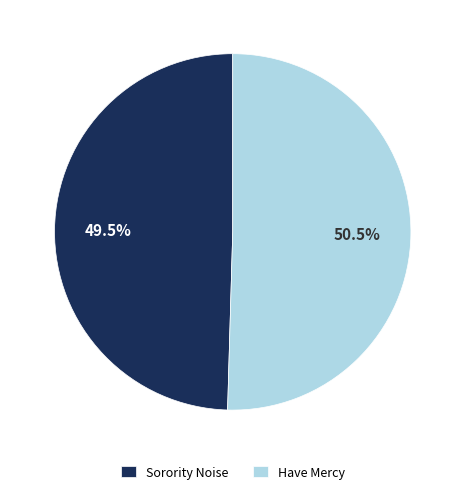

Rank the categories by value from lowest to highest.

Sorority Noise, Have Mercy